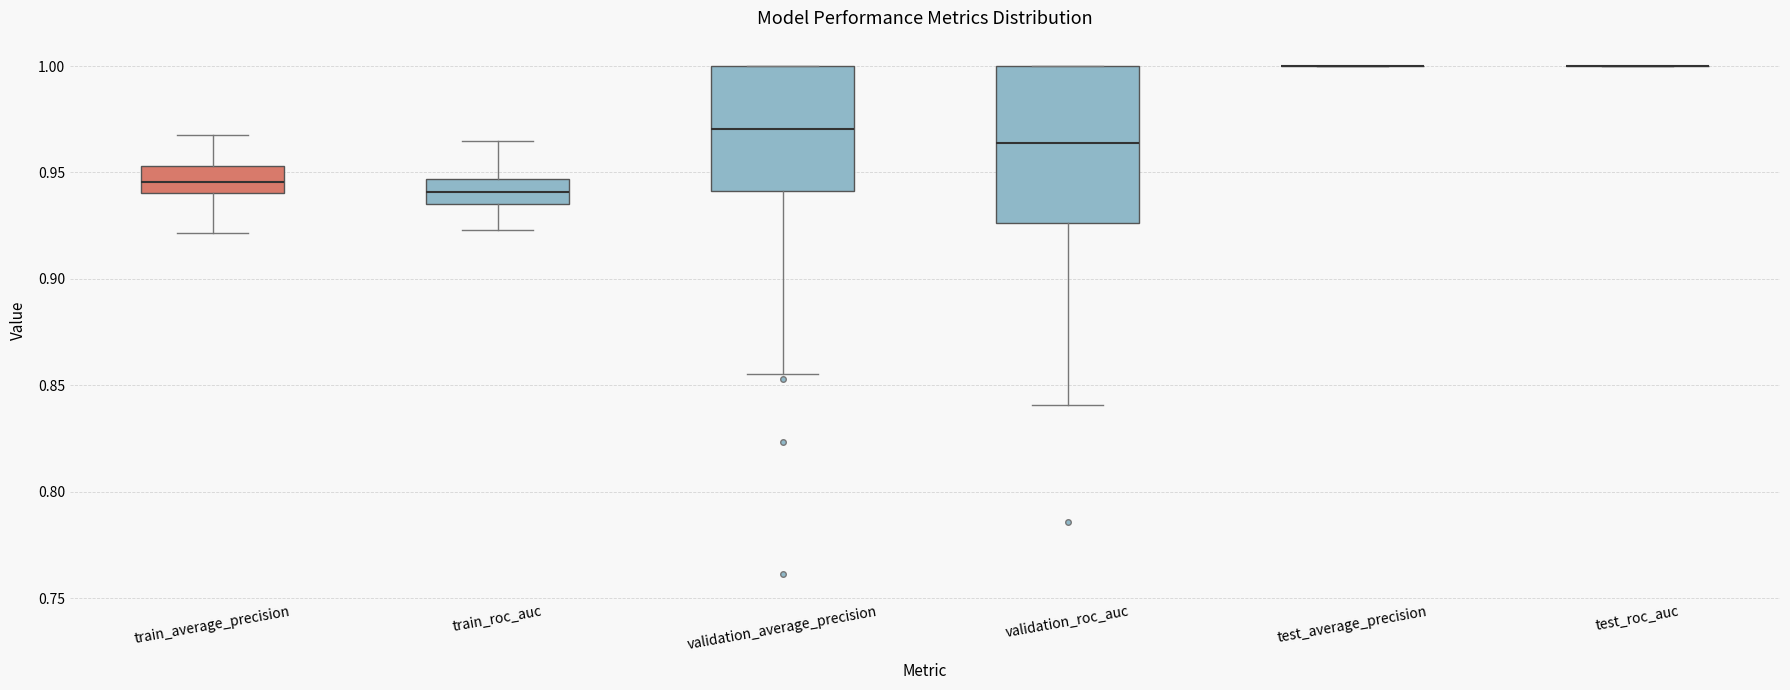

Reading left to right, transcribe this box plot: for each box, give where its median line is, the range the box spans, and where its two whiskers end, as read against the y-axis. The values are not printed on the chart, so give them approximately, as read against the axis.

train_average_precision: median 0.945, box 0.940 to 0.955, whiskers 0.920 to 0.970
train_roc_auc: median 0.940, box 0.935 to 0.945, whiskers 0.925 to 0.965
validation_average_precision: median 0.970, box 0.940 to 1.000, whiskers 0.855 to 1.000
validation_roc_auc: median 0.965, box 0.925 to 1.000, whiskers 0.840 to 1.000
test_average_precision: box collapsed to a line at 1.000, whiskers 1.000 to 1.000
test_roc_auc: box collapsed to a line at 1.000, whiskers 1.000 to 1.000